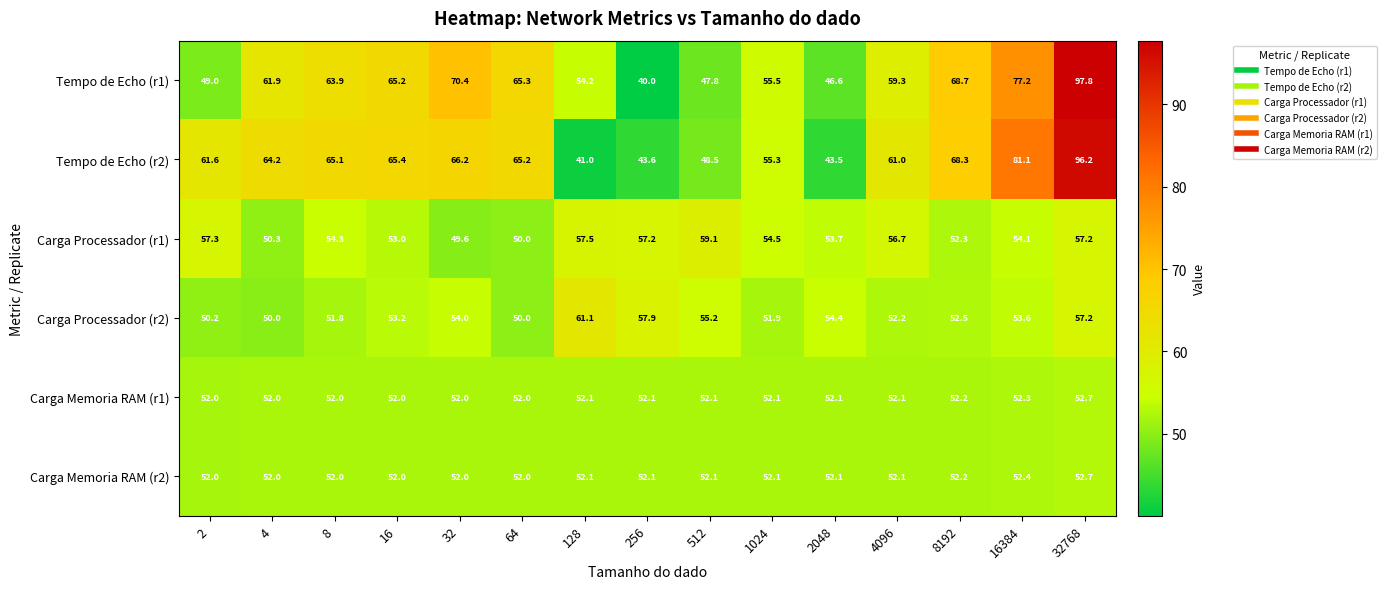

What is the lowest value of the Carga Memoria RAM (r1) series?

52.0